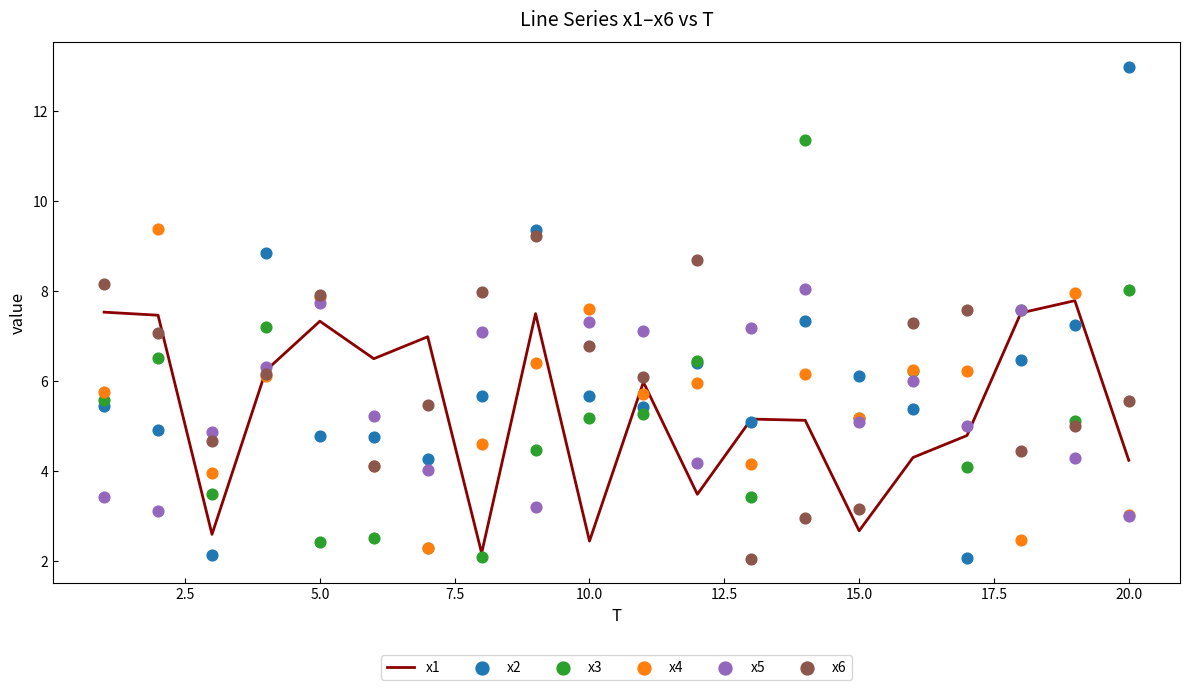

Which series has the largest total across all categories?

x2